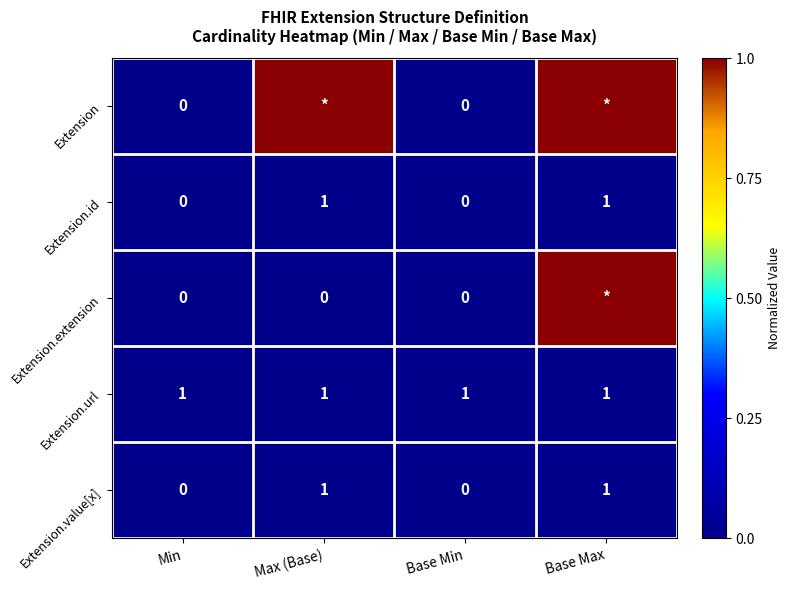

Which has a higher value, Base Max or Max (Base)?

Base Max